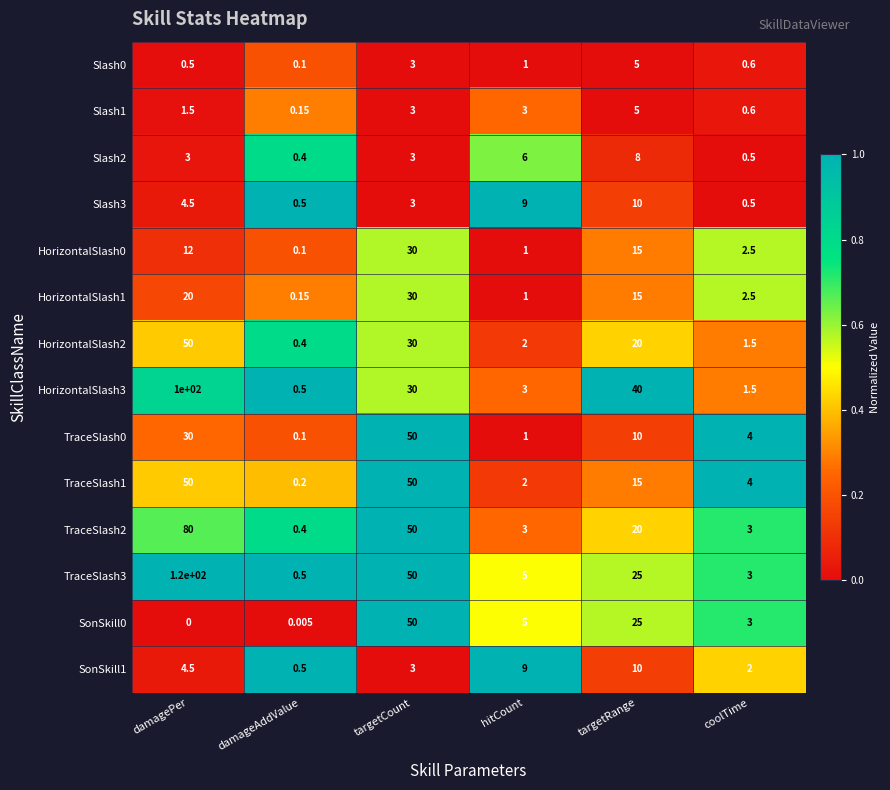

Between targetRange and coolTime, which series saw the biggest shift?

HorizontalSlash3